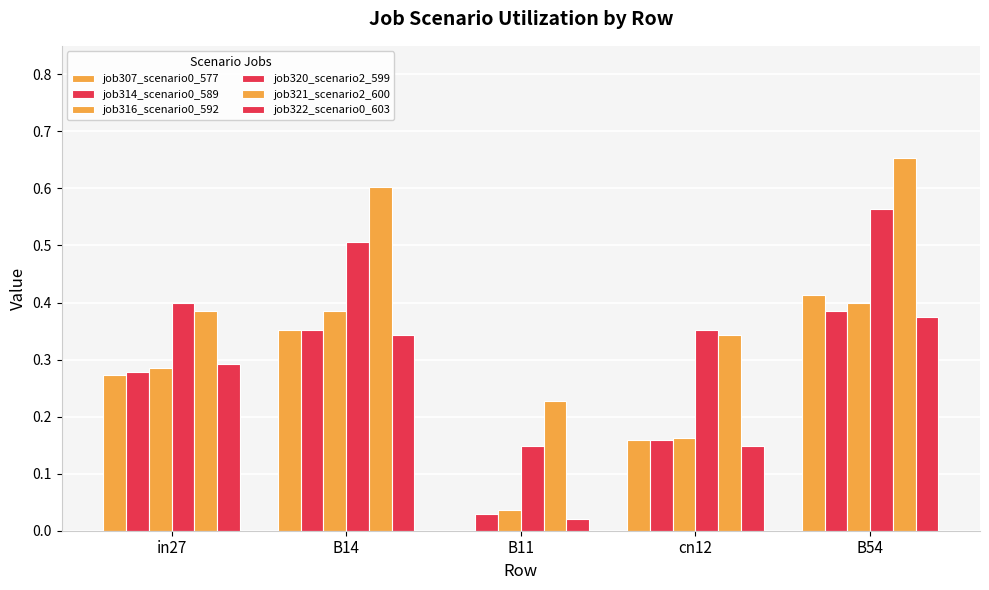

Reading left to right, list all the values displayed in this chart.

job307_scenario0_577: 0.3	0.4	0.0	0.2	0.4
job314_scenario0_589: 0.3	0.4	0.0	0.2	0.4
job316_scenario0_592: 0.3	0.4	0.0	0.2	0.4
job320_scenario2_599: 0.4	0.5	0.1	0.4	0.6
job321_scenario2_600: 0.4	0.6	0.2	0.3	0.7
job322_scenario0_603: 0.3	0.3	0.0	0.1	0.4